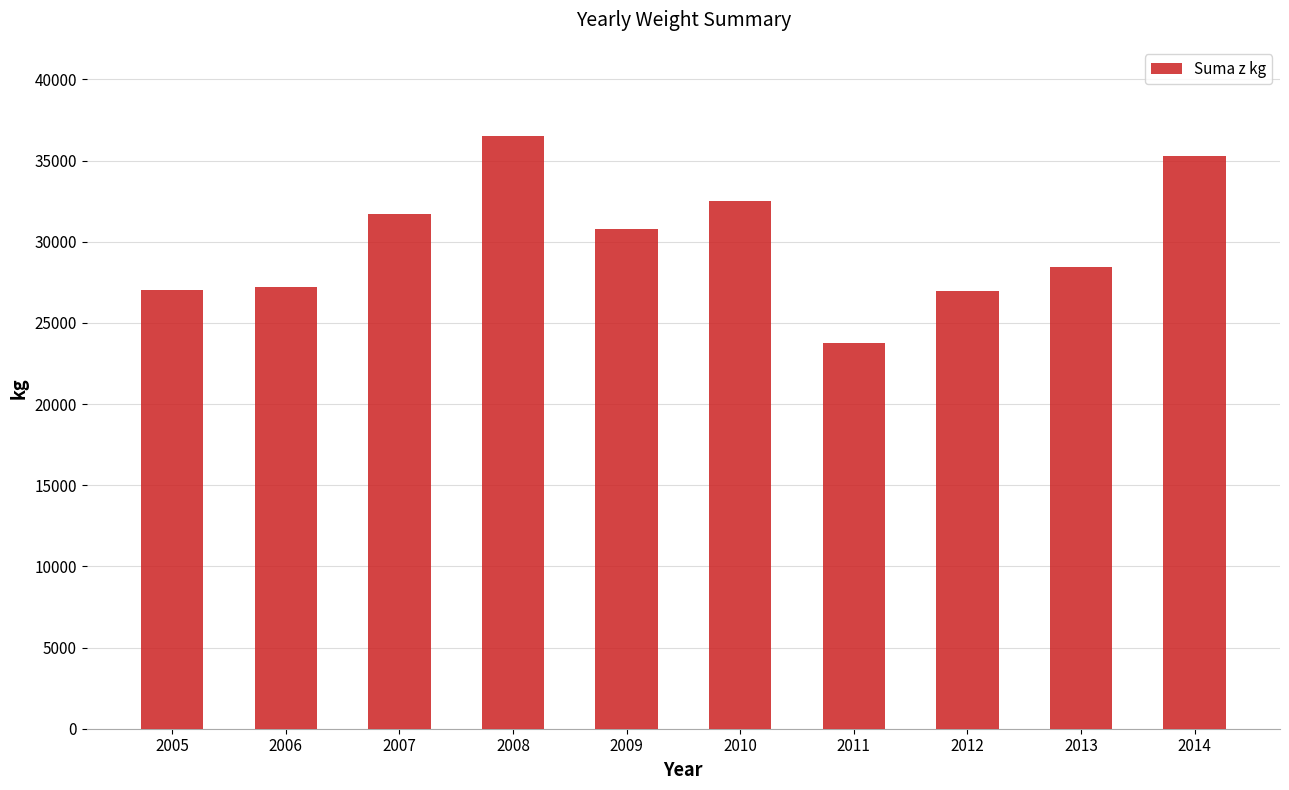

Where is the data nearest to the value 30150?

2009